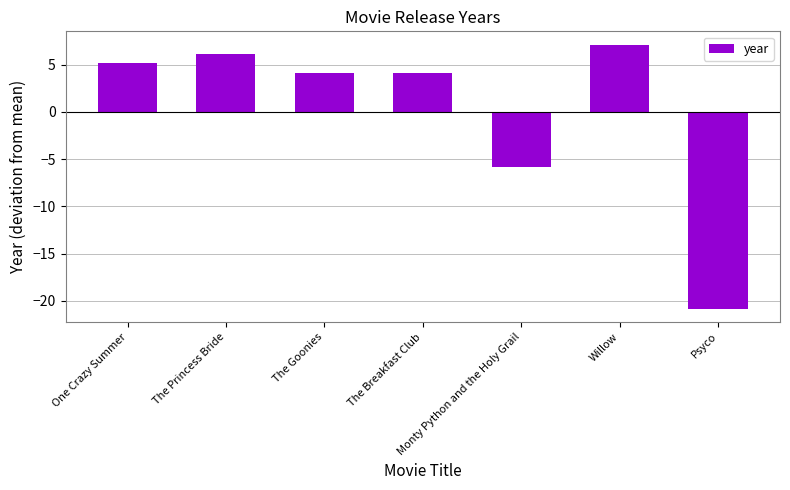

What position from the left is The Goonies?

3